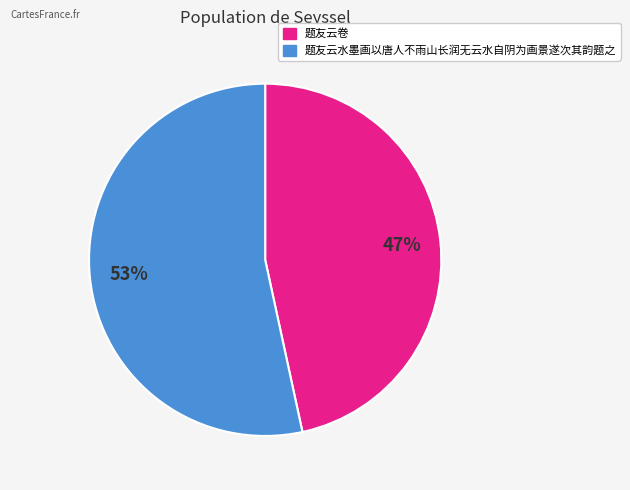

Is 题友云卷 the majority of the pie?

No